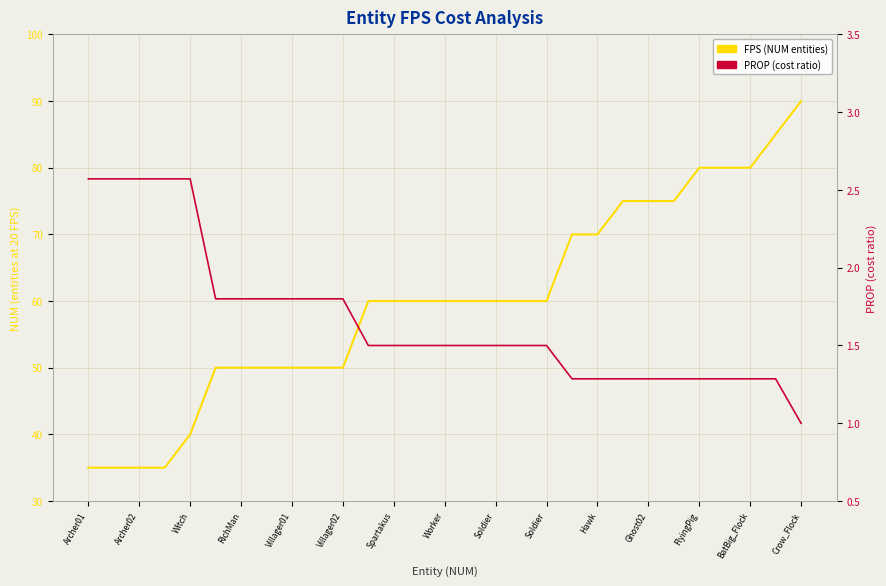

List the series in order of their peak value, lowest first.

PROP (cost ratio), FPS (NUM entities)